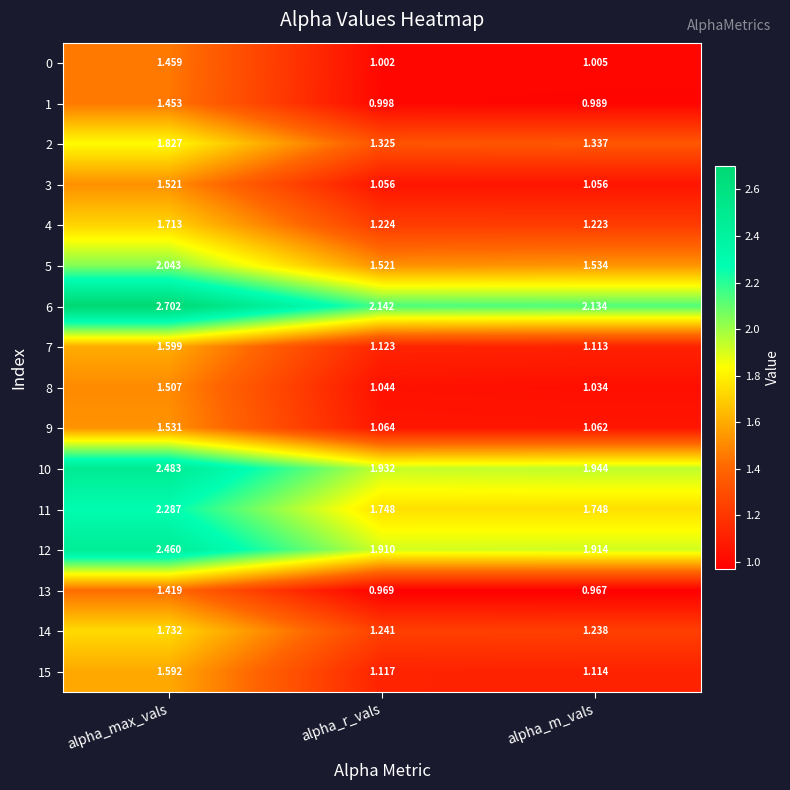

Which category has the lowest value across all series?

alpha_m_vals